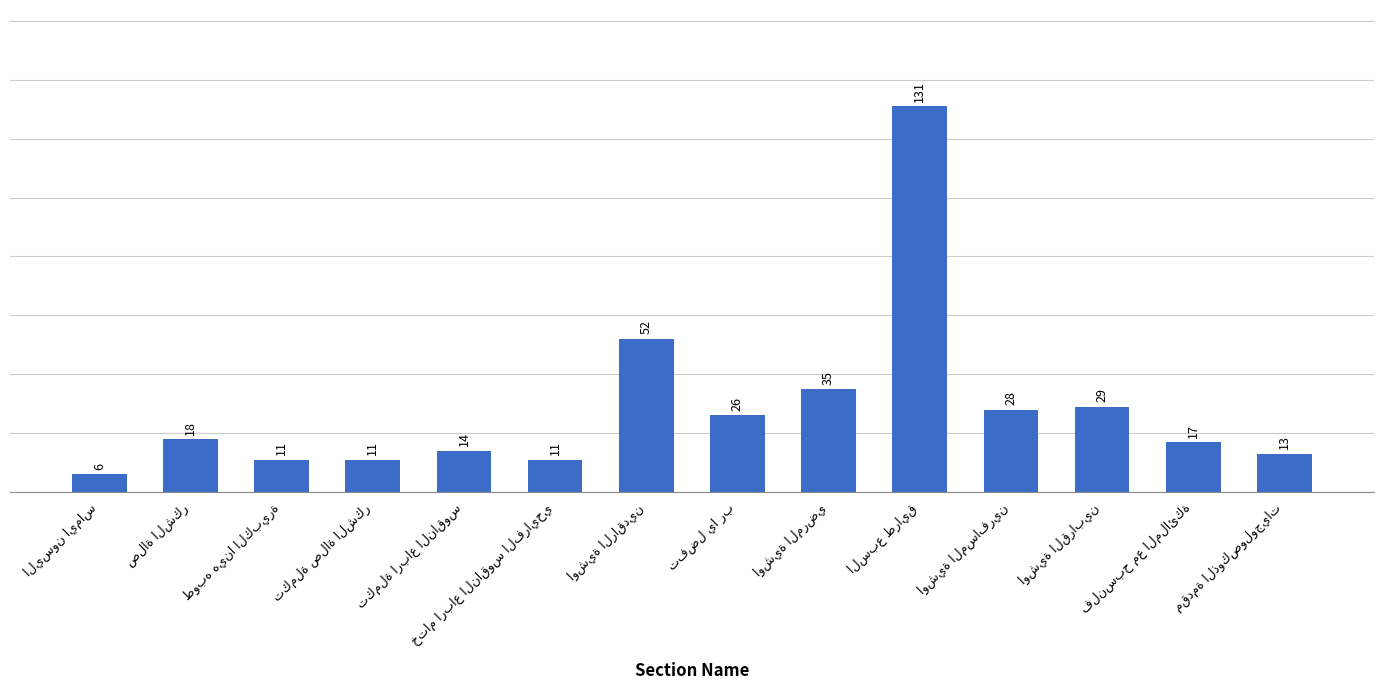

What is the greatest value displayed?

131